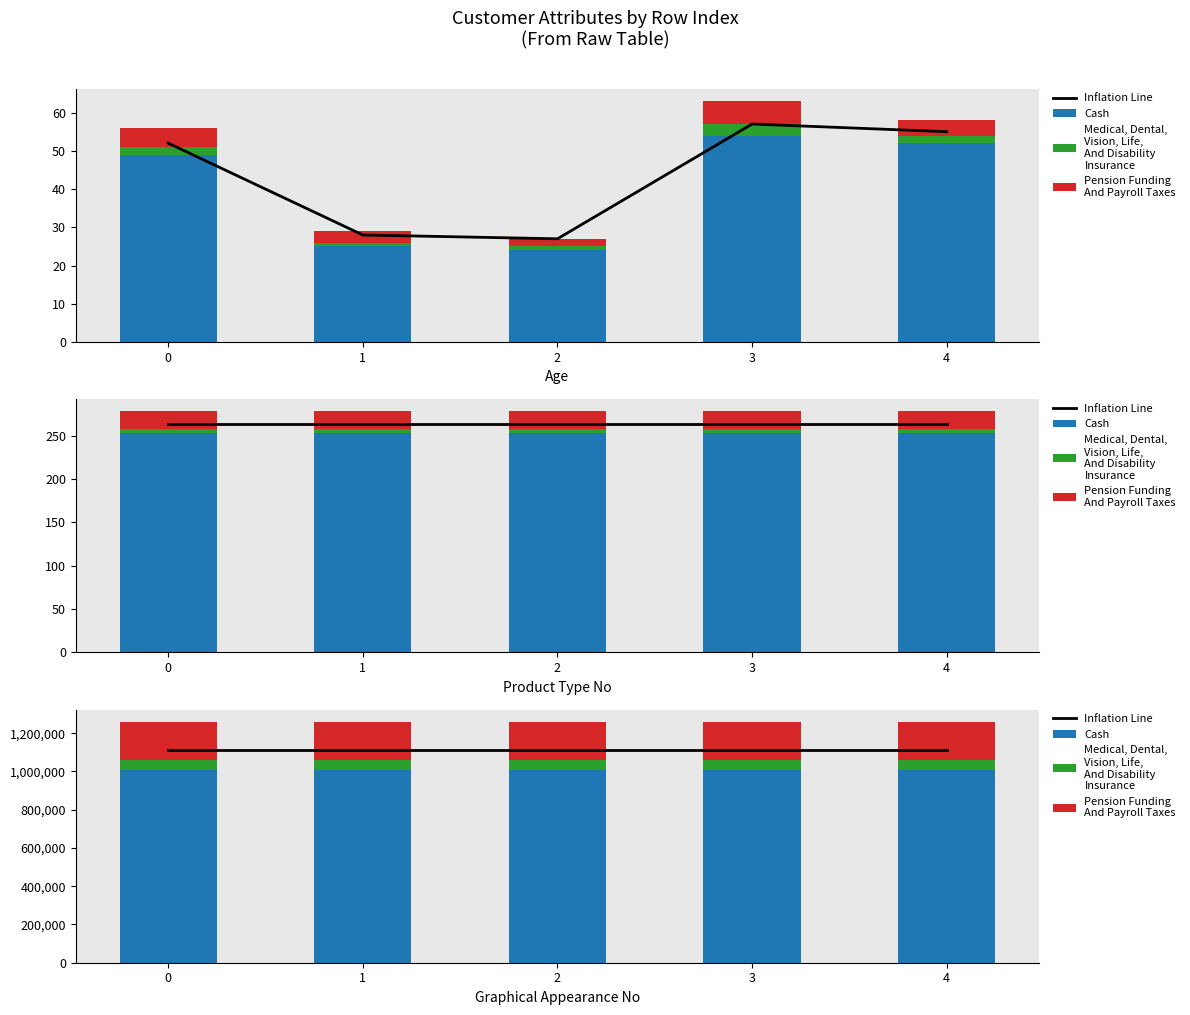

Between 2 and 1, which is larger?

2